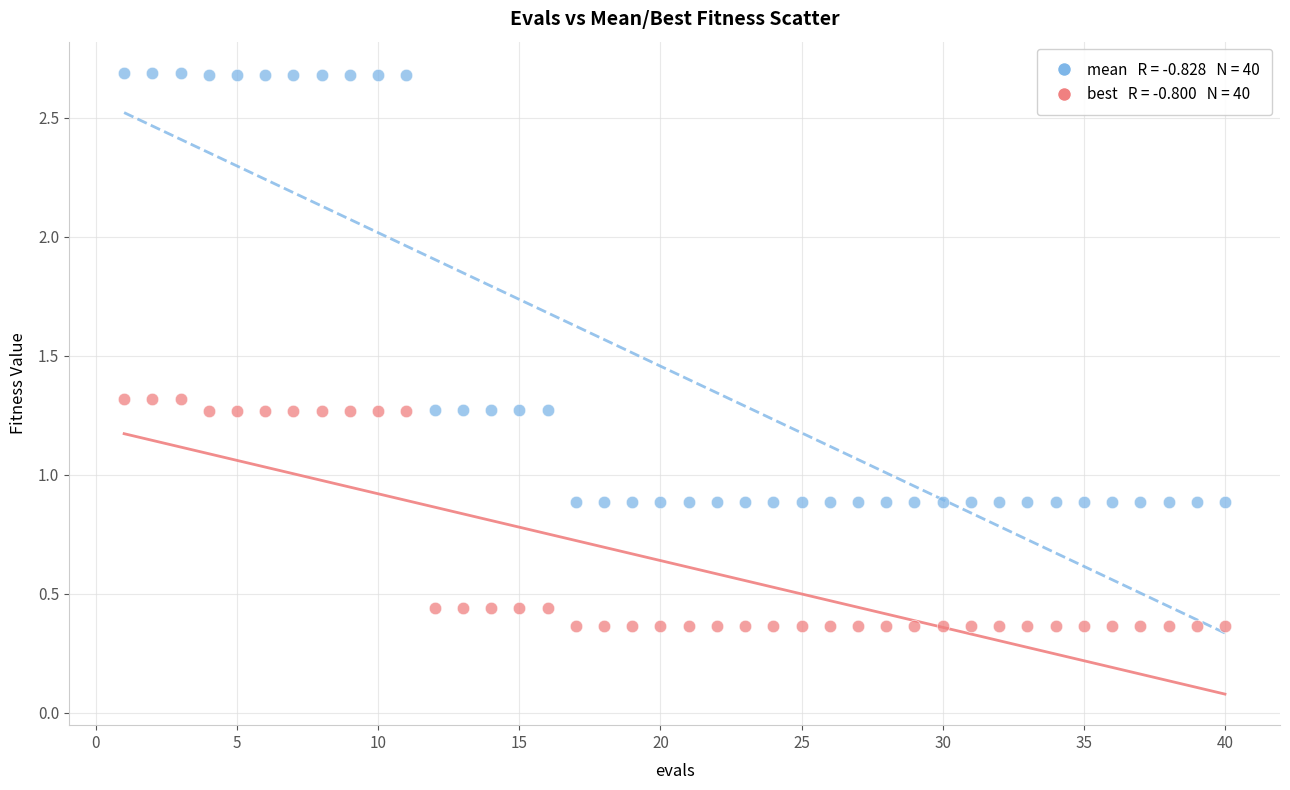

Across all data points, what is the range of Y values (max minus min)?

2.3